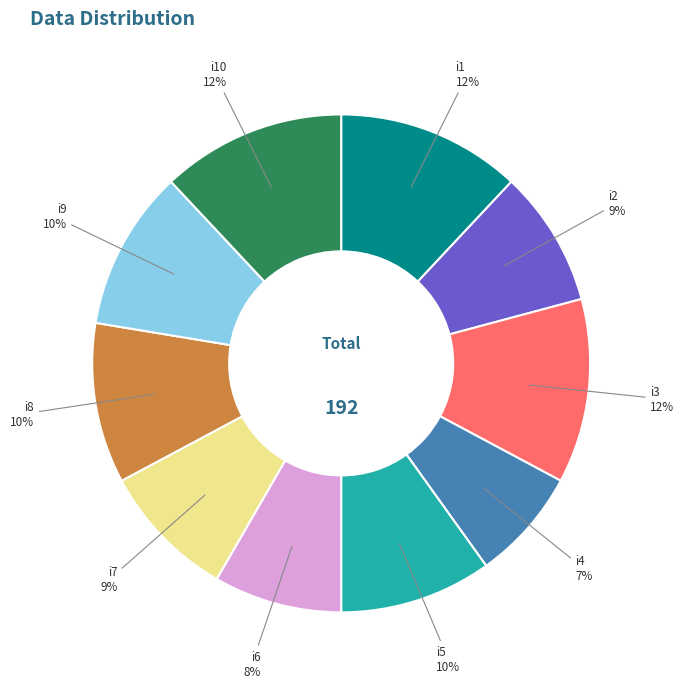

To the nearest percent, what portion does i5 represent?

10%